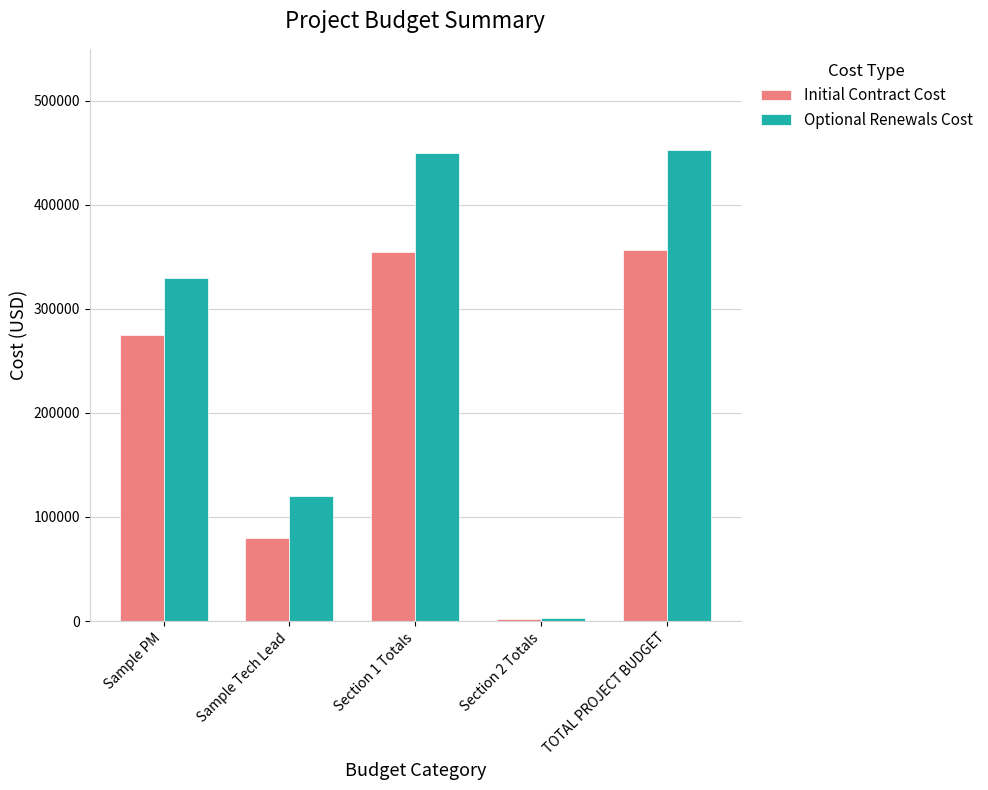

Rank the series by their maximum value, from highest to lowest.

Optional Renewals Cost, Initial Contract Cost